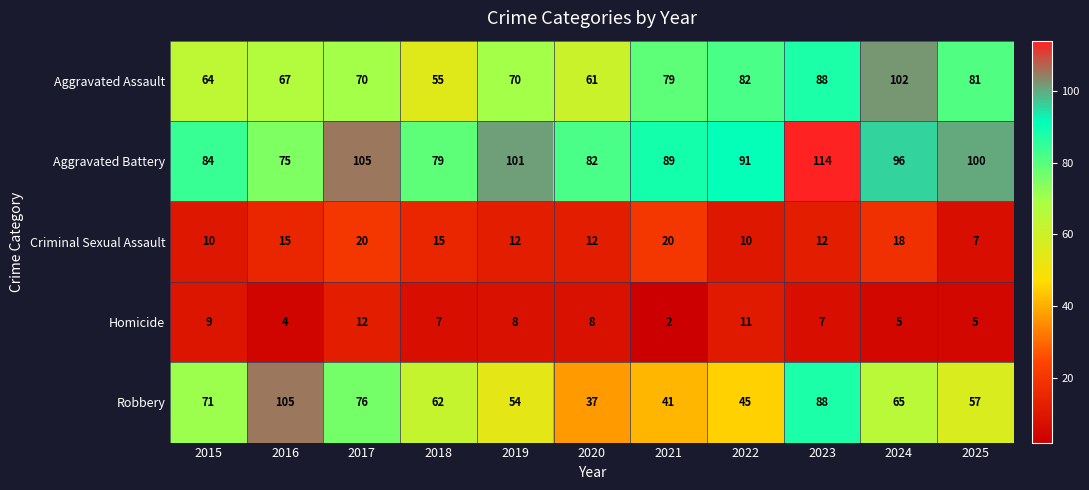

Which series changed the most between 2016 and 2025?

Robbery